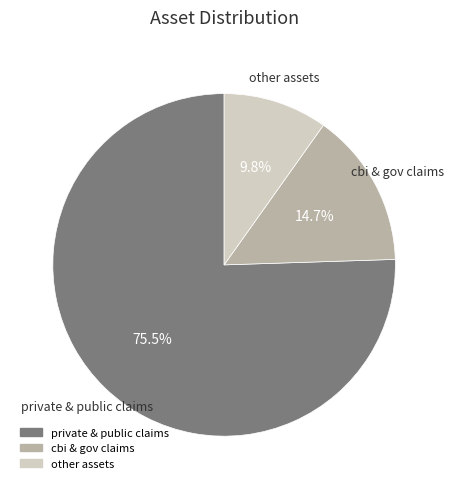

To the nearest percent, what is the average slice percentage?

33%